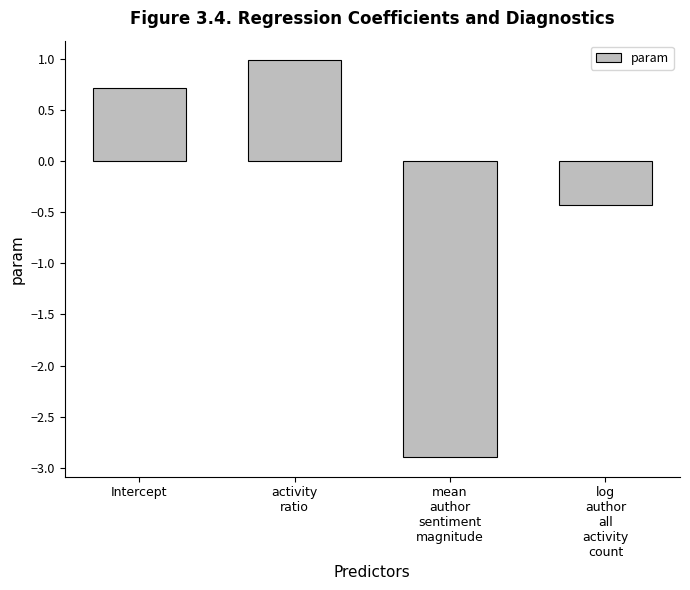

How many values are below zero?

2